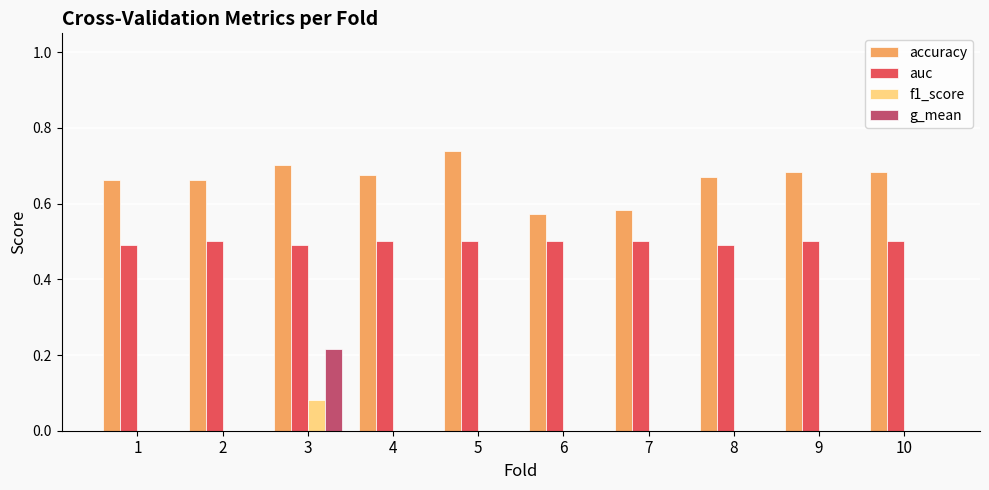

How many groups of bars are there?

10